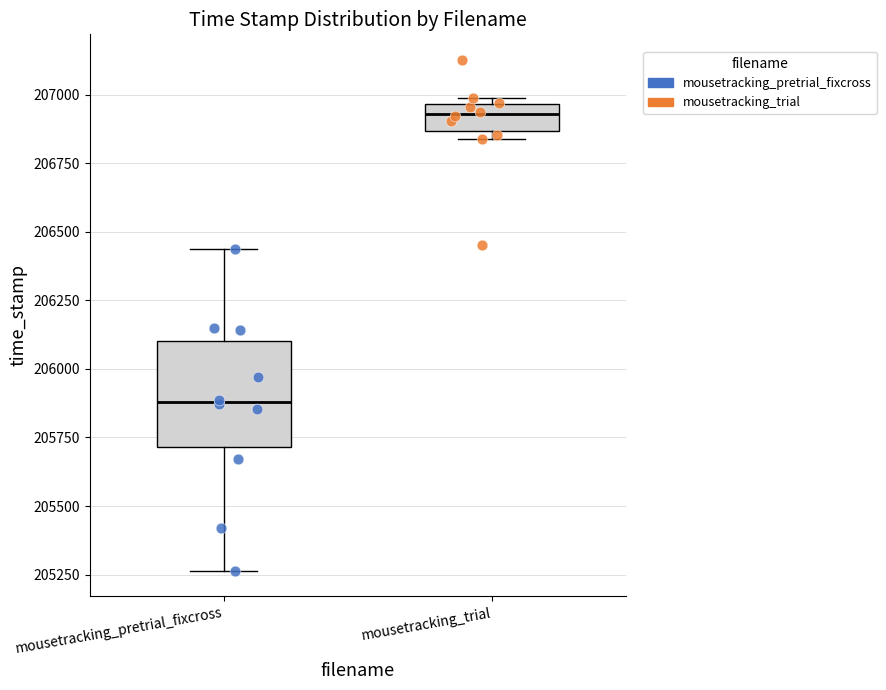

Comparing the boxes themselves (not the whiskers), which one is the tallest?

mousetracking_pretrial_fixcross